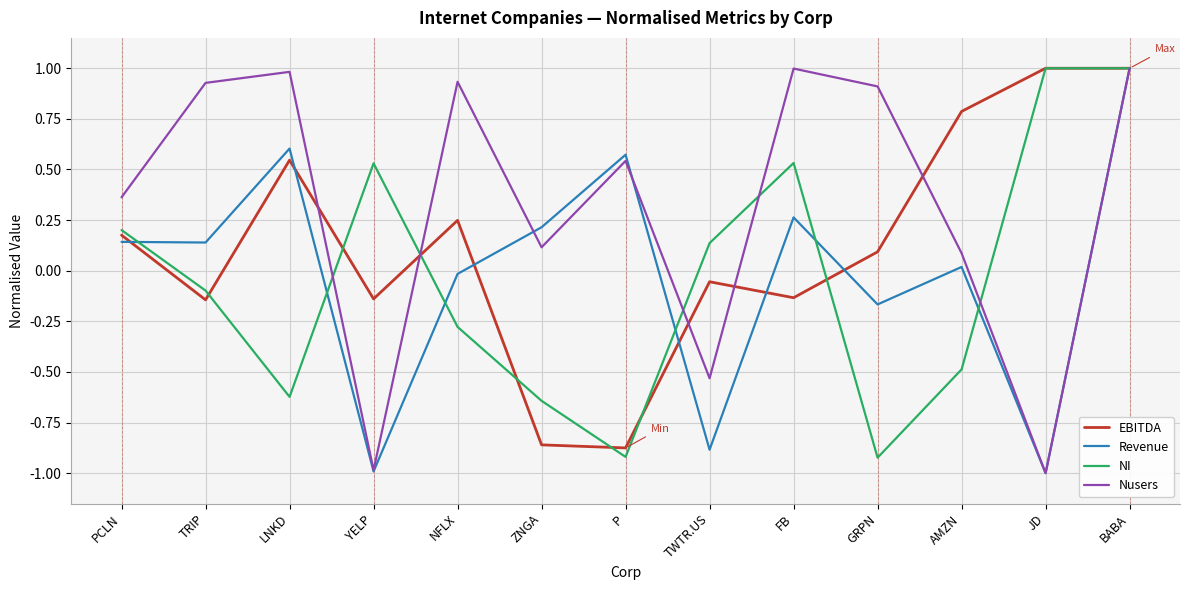

What is the greatest value displayed?

1.0